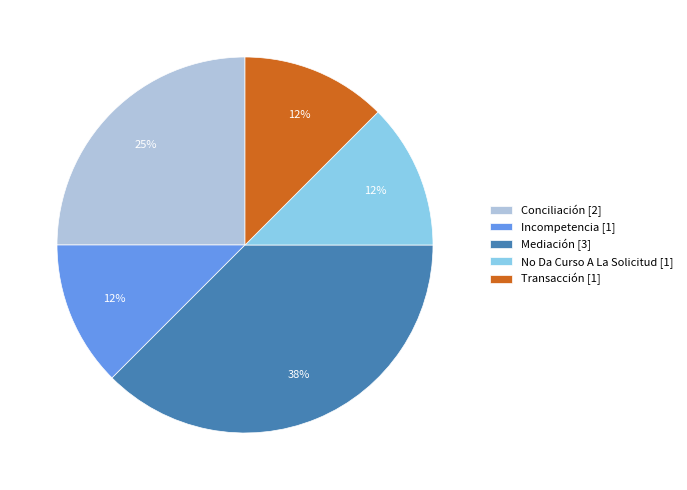

Is the sum of Transacción [1] and Conciliación [2] greater than half?

No